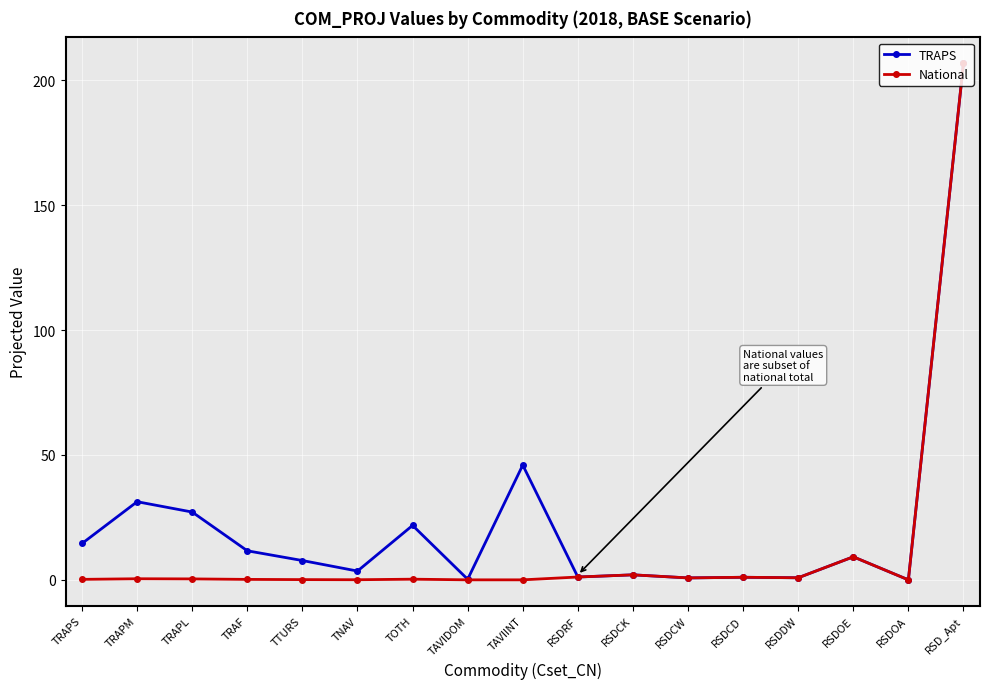

Is this an area chart (filled region under the line)?

No